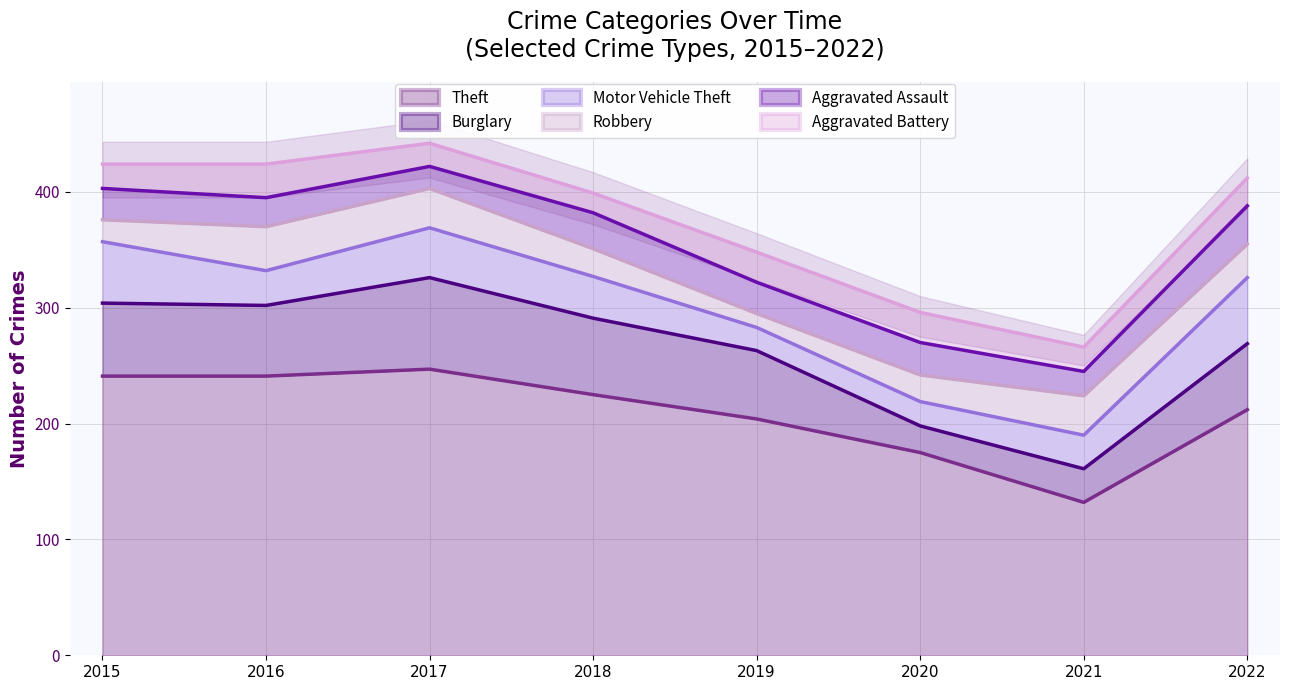

What is the greatest value displayed?

247